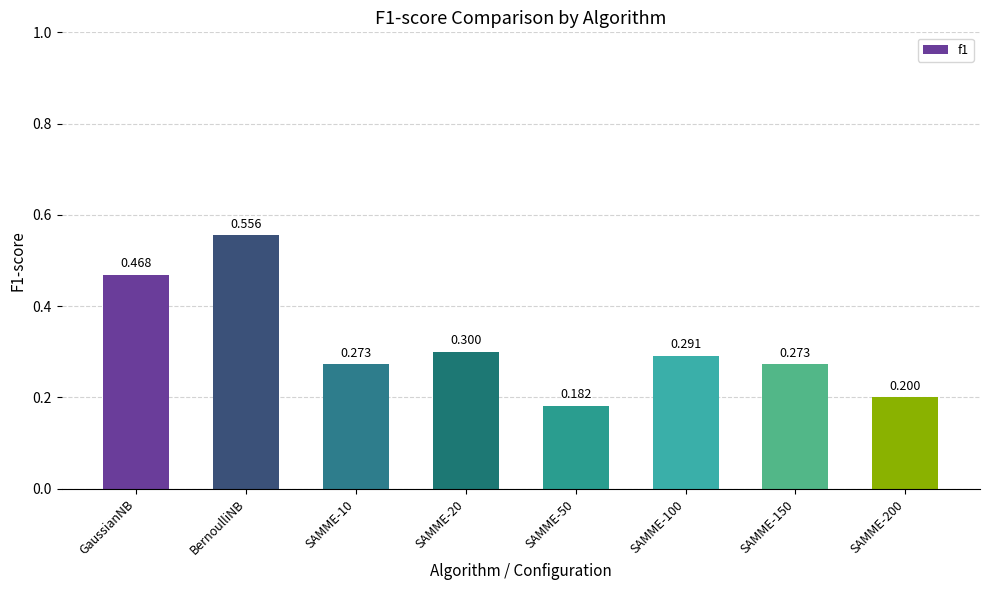

Which has a higher value, GaussianNB or SAMME-20?

GaussianNB